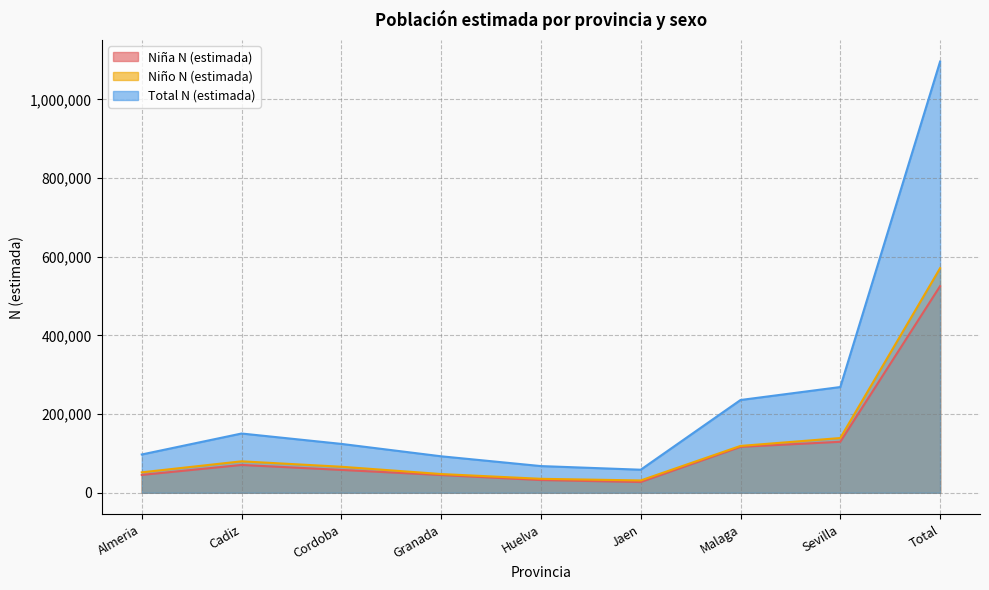

At which category does Total N (estimada) reach its first local valley?

Jaen